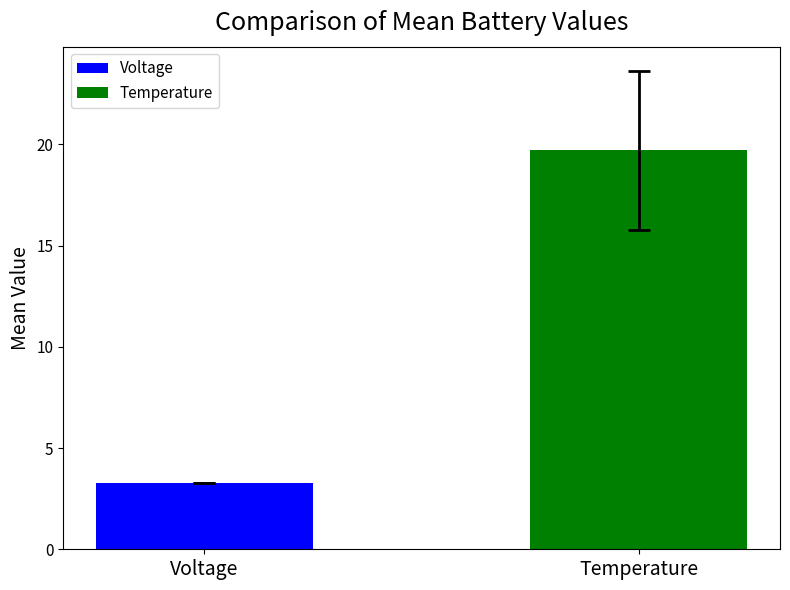

List the labels in order of value, largest first.

Temperature, Voltage